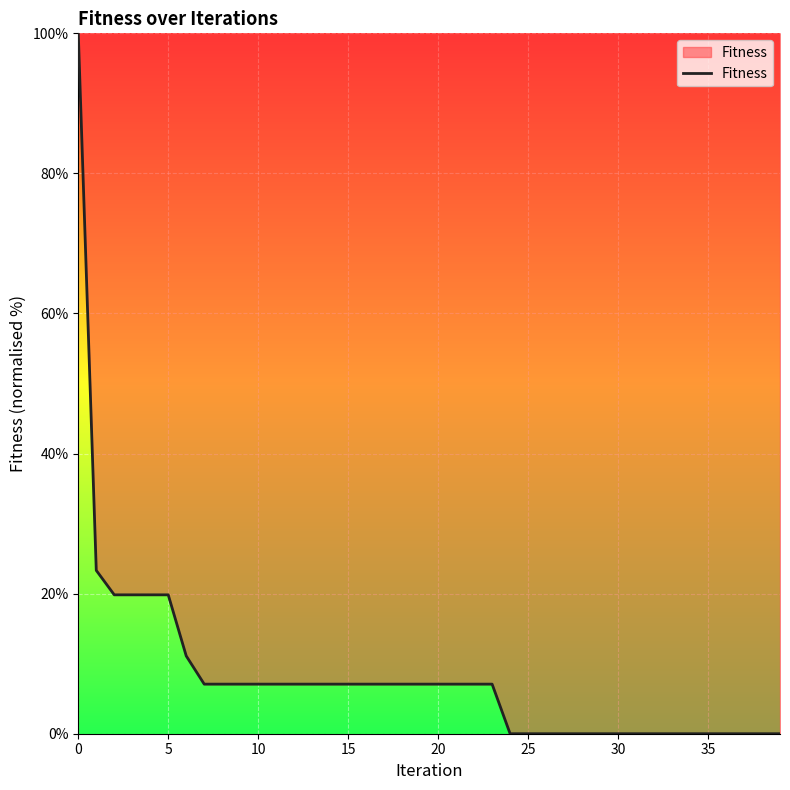

How many lines are shown in the chart?

1